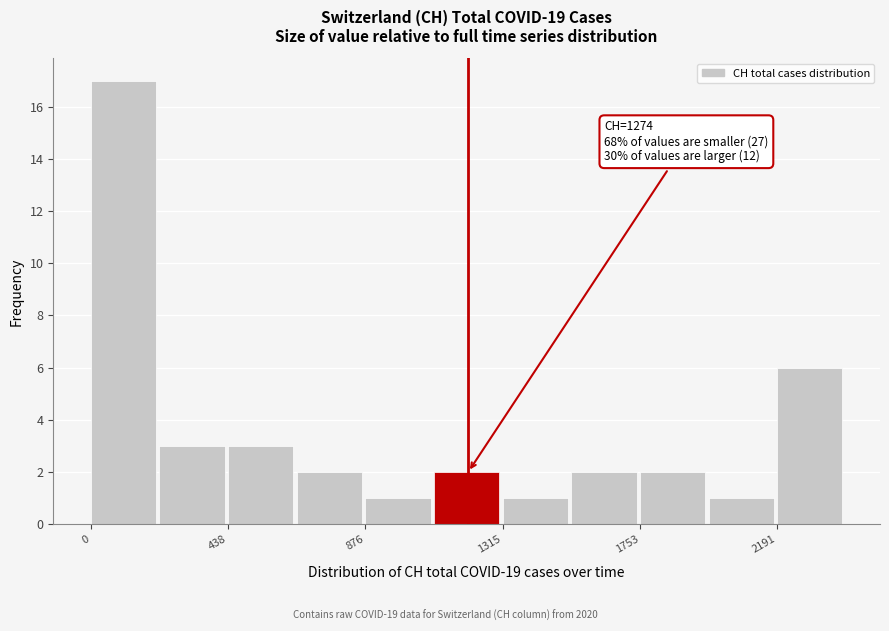

Over which range of the x-axis is the bar tallest?

0 to 200